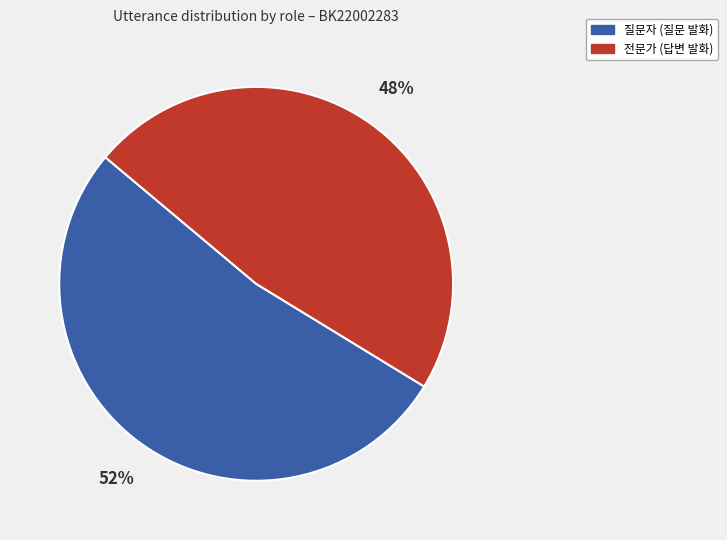

To the nearest percent, what portion does 전문가 represent?

48%